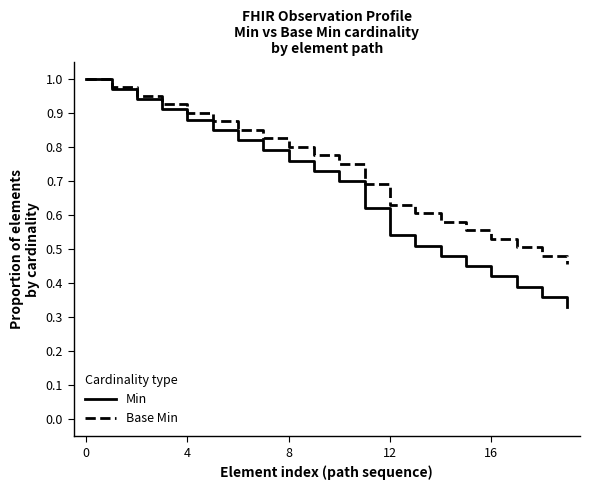

Rank the series by their average value, from lowest to highest.

Min, Base Min